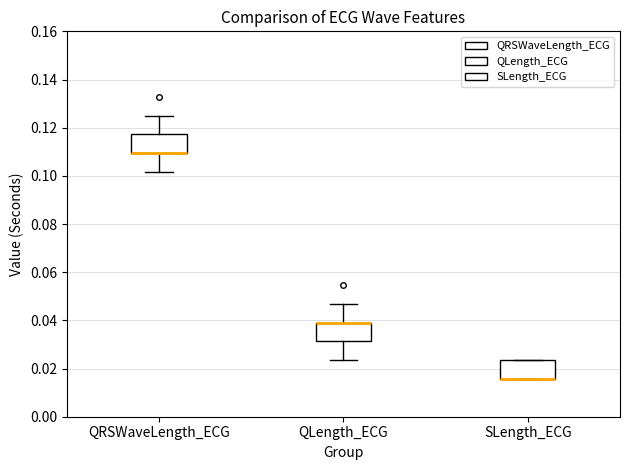

Reading left to right, read every box against the y-axis: the position of its median line, the range the box covers, and the ends of its whiskers. The values are not printed on the chart, so give them approximately, as read against the axis.

QRSWaveLength_ECG: median 0.110 (drawn on the box's lower edge), box 0.110 to 0.118, whiskers 0.102 to 0.126
QLength_ECG: median 0.040 (drawn on the box's upper edge), box 0.032 to 0.040, whiskers 0.024 to 0.046
SLength_ECG: median 0.016 (drawn on the box's lower edge), box 0.016 to 0.024, whiskers 0.016 to 0.024